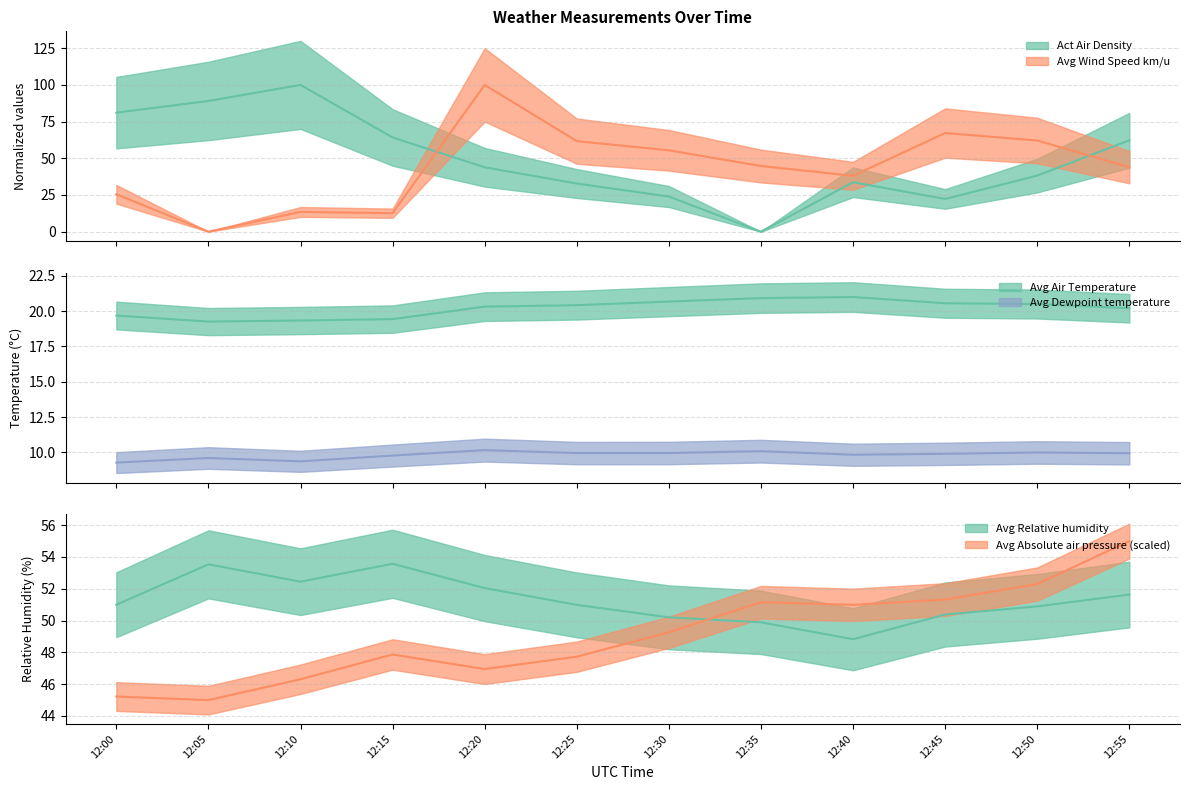

After their last crossing, which series has the higher values: Avg Relative humidity or Avg Absolute air pressure?

Avg Absolute air pressure